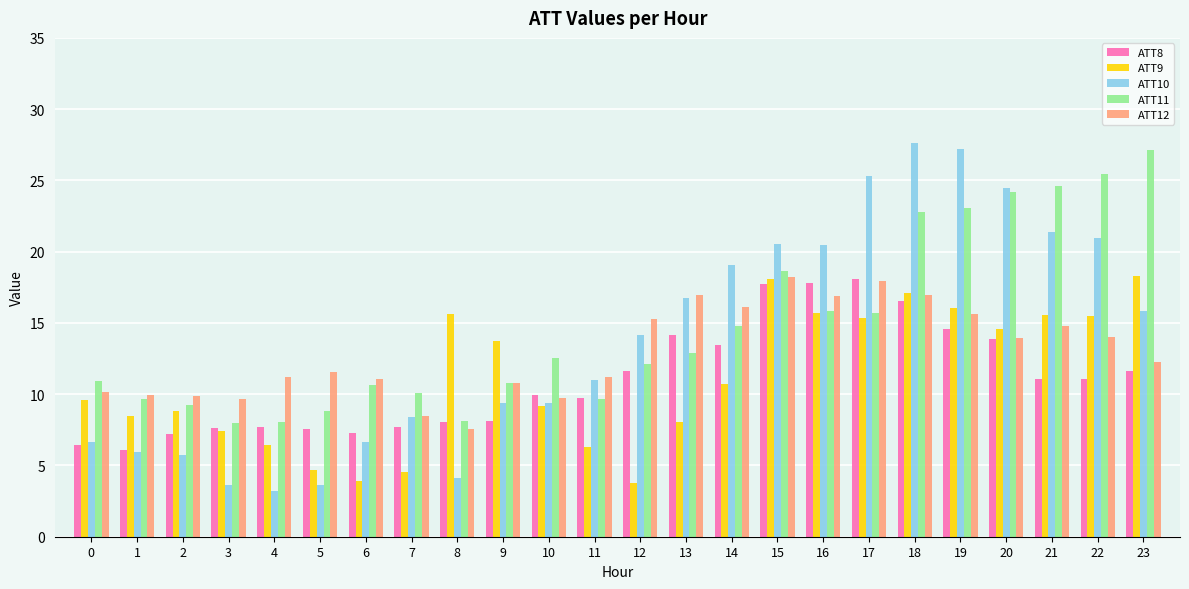

What is the value of the ATT10 bar at the 19th from the left?

27.6